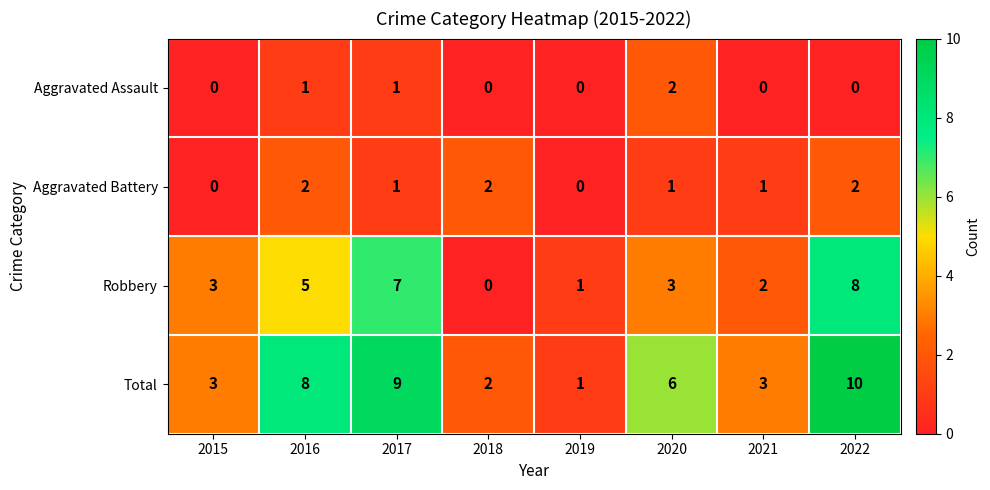

How many values in the Aggravated Assault series exceed 0?

3